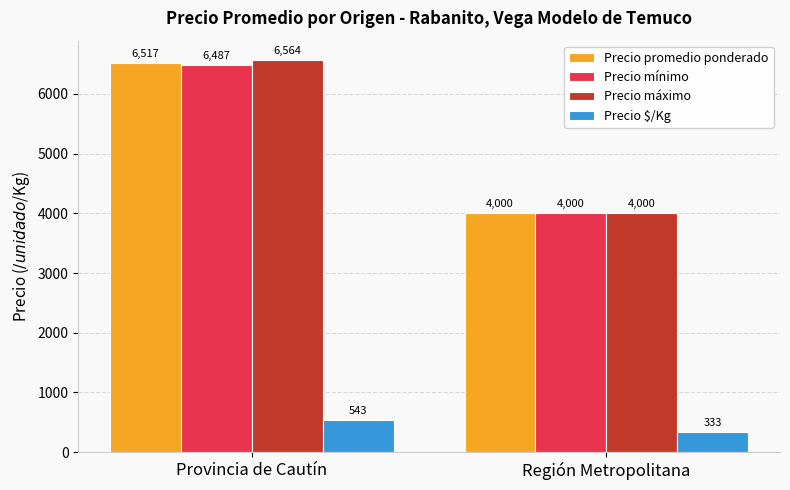

What is the average value of the Precio mínimo series?

5244